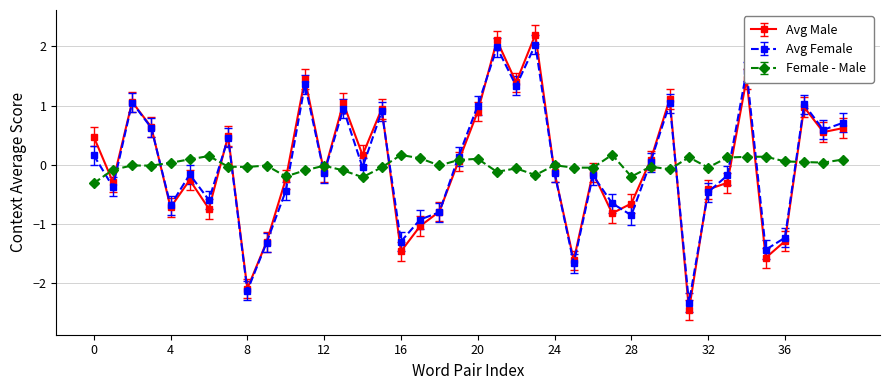

Rank the series by their maximum value, from lowest to highest.

Female - Male, Avg Female, Avg Male